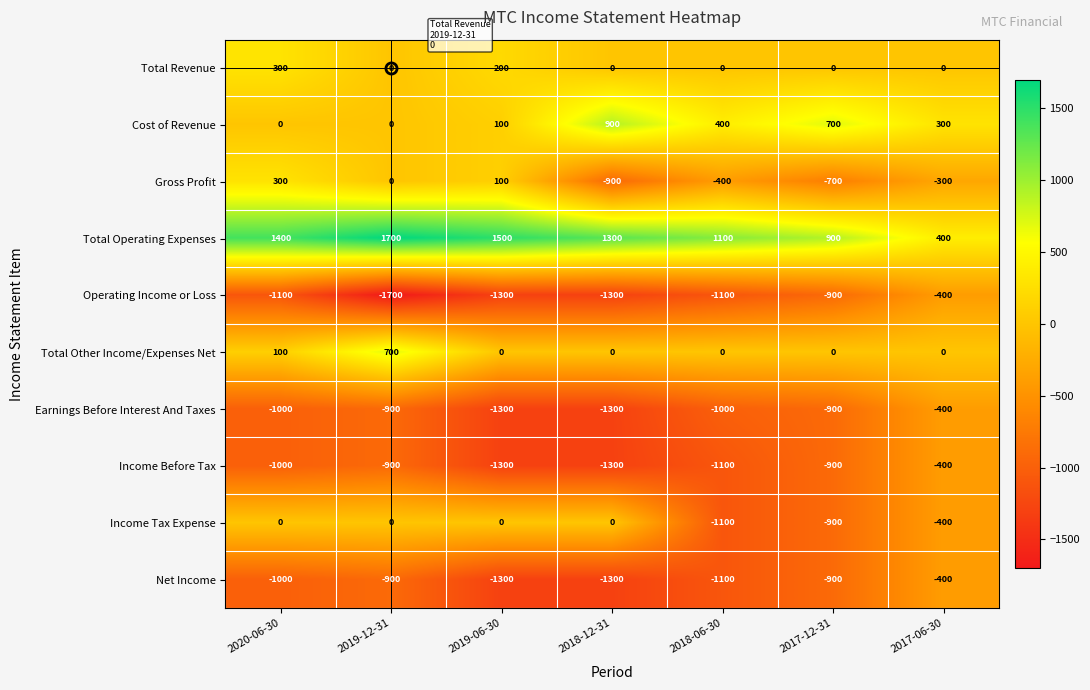

How many data points does each series have?

7